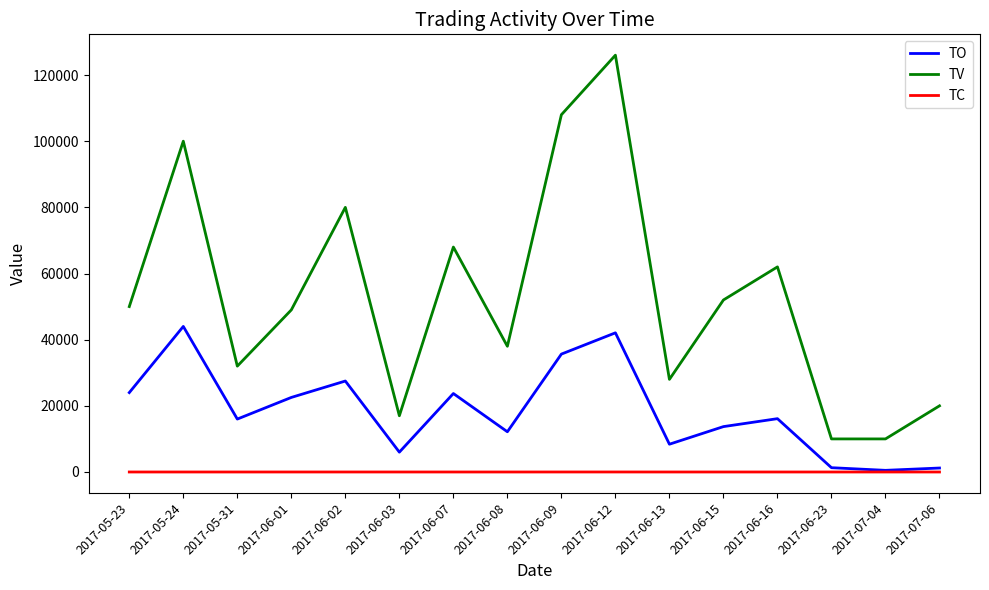

True or false: TO and TV cross at least once.

False